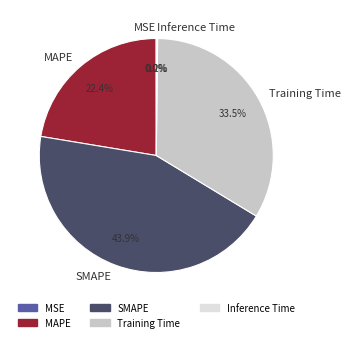

What percentage do Training Time and SMAPE together represent?

77.4%